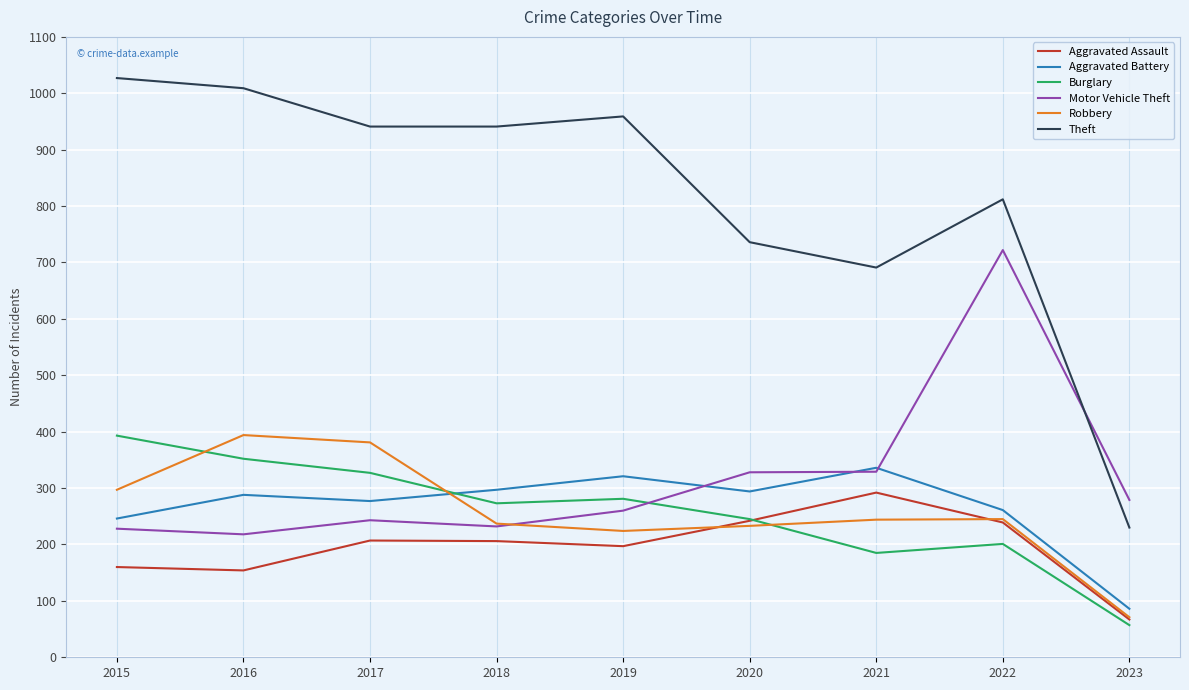

Is this an area chart (filled region under the line)?

No